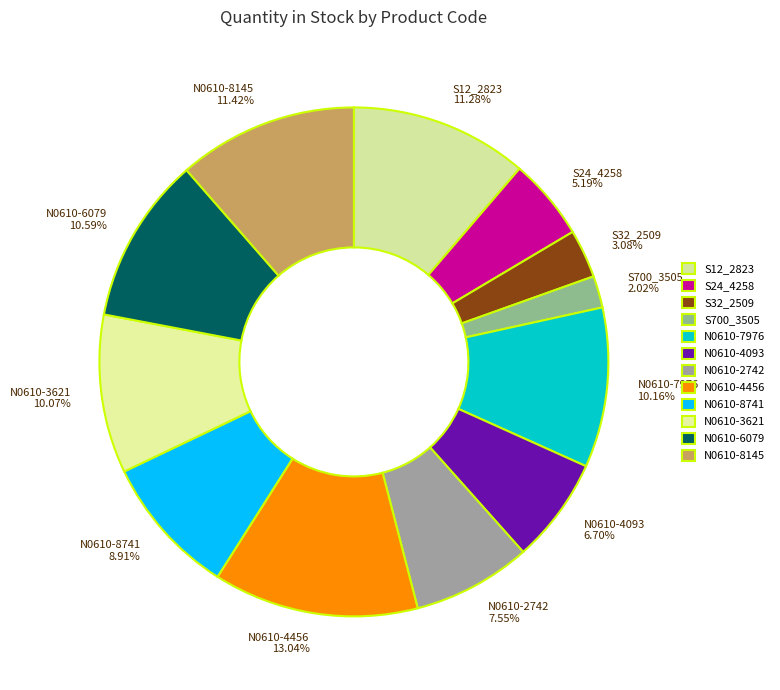

Which slice is the smallest?

S700_3505